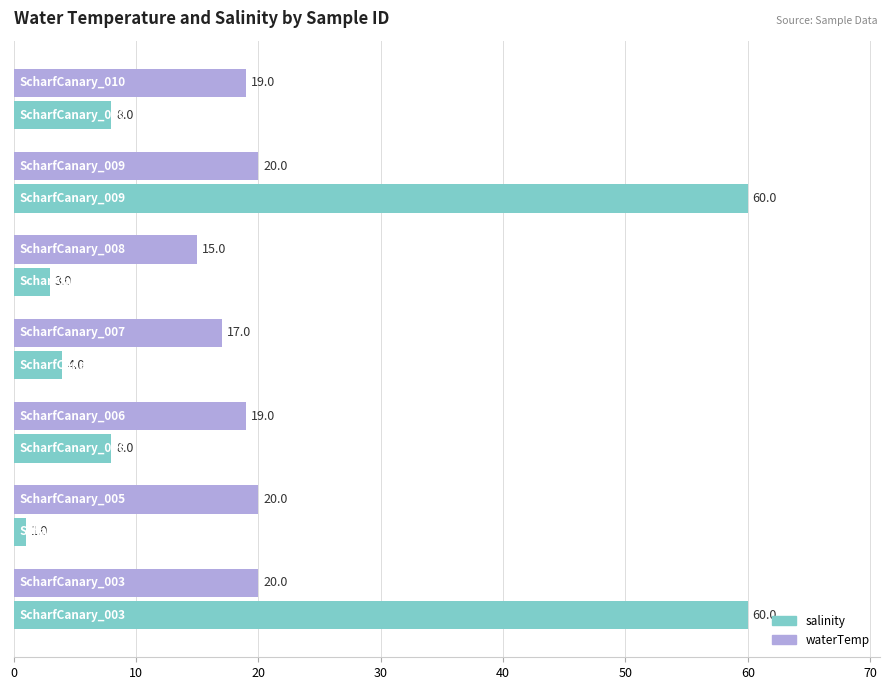

What is the minimum value for waterTemp?

15